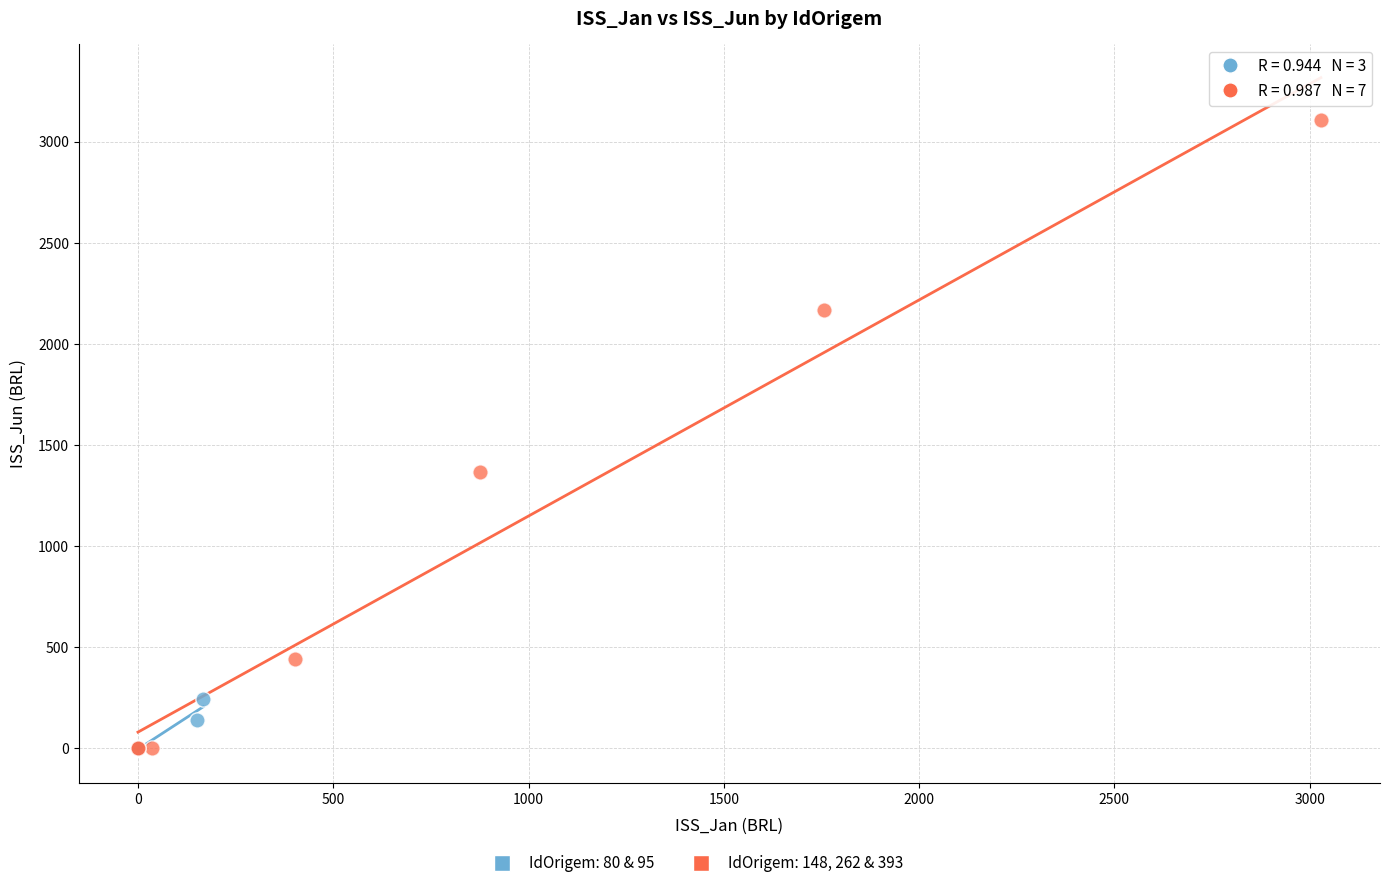

Which series has the widest spread of Y values?

IdOrigem: 148, 262 & 393